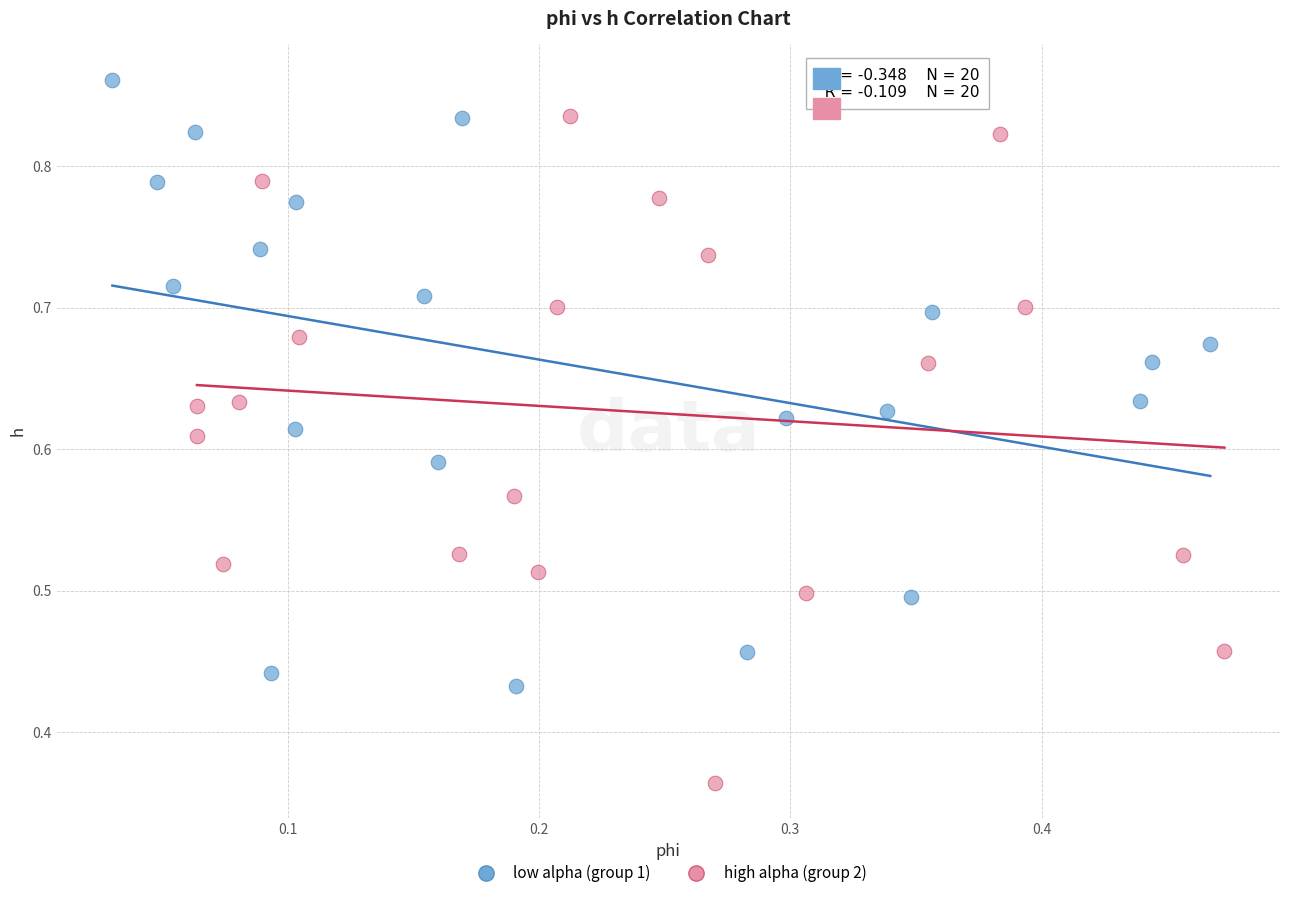

What are all the series names shown in the legend?

low alpha (group 1), high alpha (group 2)